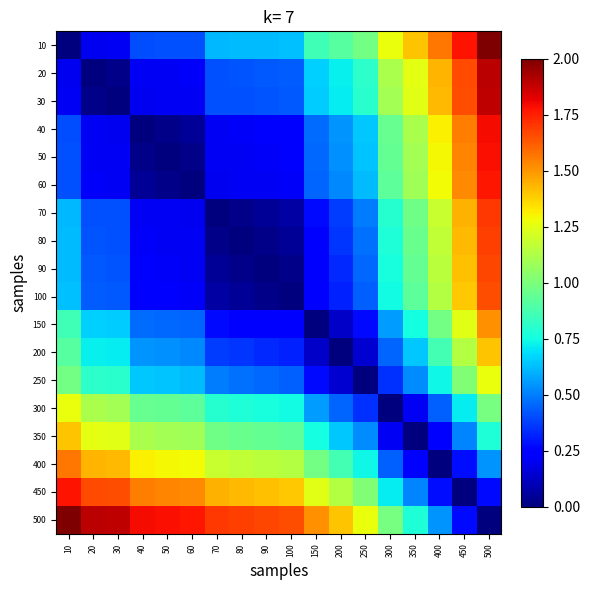

Reading left to right, transcribe all the data shown in this chart.

10: 10=0.0	20=0.2	30=0.2	40=0.4	50=0.4	60=0.4	70=0.6	80=0.6	90=0.6	100=0.6	150=0.9	200=0.9	250=1.0	300=1.3	350=1.4	400=1.6	450=1.8	500=2.0
20: 10=0.2	20=0.0	30=0.0	40=0.2	50=0.2	60=0.2	70=0.4	80=0.4	90=0.4	100=0.4	150=0.7	200=0.7	250=0.8	300=1.1	350=1.3	400=1.4	450=1.7	500=1.9
30: 10=0.2	20=0.0	30=0.0	40=0.2	50=0.2	60=0.2	70=0.4	80=0.4	90=0.4	100=0.4	150=0.7	200=0.7	250=0.8	300=1.1	350=1.2	400=1.4	450=1.7	500=1.9
40: 10=0.4	20=0.2	30=0.2	40=0.0	50=0.0	60=0.0	70=0.2	80=0.2	90=0.2	100=0.2	150=0.5	200=0.5	250=0.6	300=1.0	350=1.1	400=1.3	450=1.6	500=1.8
50: 10=0.4	20=0.2	30=0.2	40=0.0	50=0.0	60=0.0	70=0.2	80=0.2	90=0.2	100=0.2	150=0.5	200=0.5	250=0.6	300=0.9	350=1.1	400=1.3	450=1.5	500=1.8
60: 10=0.4	20=0.2	30=0.2	40=0.0	50=0.0	60=0.0	70=0.2	80=0.2	90=0.2	100=0.2	150=0.4	200=0.5	250=0.6	300=0.9	350=1.1	400=1.3	450=1.5	500=1.8
70: 10=0.6	20=0.4	30=0.4	40=0.2	50=0.2	60=0.2	70=0.0	80=0.0	90=0.0	100=0.1	150=0.3	200=0.4	250=0.5	300=0.8	350=1.0	400=1.2	450=1.4	500=1.7
80: 10=0.6	20=0.4	30=0.4	40=0.2	50=0.2	60=0.2	70=0.0	80=0.0	90=0.0	100=0.0	150=0.3	200=0.4	250=0.5	300=0.8	350=1.0	400=1.2	450=1.4	500=1.7
90: 10=0.6	20=0.4	30=0.4	40=0.2	50=0.2	60=0.2	70=0.0	80=0.0	90=0.0	100=0.0	150=0.2	200=0.3	250=0.5	300=0.8	350=0.9	400=1.2	450=1.4	500=1.7
100: 10=0.6	20=0.4	30=0.4	40=0.2	50=0.2	60=0.2	70=0.1	80=0.0	90=0.0	100=0.0	150=0.2	200=0.3	250=0.4	300=0.7	350=0.9	400=1.1	450=1.4	500=1.7
150: 10=0.9	20=0.7	30=0.7	40=0.5	50=0.5	60=0.4	70=0.3	80=0.3	90=0.2	100=0.2	150=0.0	200=0.1	250=0.3	300=0.6	350=0.8	400=1.0	450=1.2	500=1.5
200: 10=0.9	20=0.7	30=0.7	40=0.5	50=0.5	60=0.5	70=0.4	80=0.4	90=0.3	100=0.3	150=0.1	200=0.0	250=0.1	300=0.5	350=0.6	400=0.9	450=1.1	500=1.4
250: 10=1.0	20=0.8	30=0.8	40=0.6	50=0.6	60=0.6	70=0.5	80=0.5	90=0.5	100=0.4	150=0.3	200=0.1	250=0.0	300=0.3	350=0.5	400=0.7	450=1.0	500=1.3
300: 10=1.3	20=1.1	30=1.1	40=1.0	50=0.9	60=0.9	70=0.8	80=0.8	90=0.8	100=0.7	150=0.6	200=0.5	250=0.3	300=0.0	350=0.2	400=0.4	450=0.7	500=1.0
350: 10=1.4	20=1.3	30=1.2	40=1.1	50=1.1	60=1.1	70=1.0	80=1.0	90=0.9	100=0.9	150=0.8	200=0.6	250=0.5	300=0.2	350=0.0	400=0.2	450=0.5	500=0.8
400: 10=1.6	20=1.4	30=1.4	40=1.3	50=1.3	60=1.3	70=1.2	80=1.2	90=1.2	100=1.1	150=1.0	200=0.9	250=0.7	300=0.4	350=0.2	400=0.0	450=0.3	500=0.5
450: 10=1.8	20=1.7	30=1.7	40=1.6	50=1.5	60=1.5	70=1.4	80=1.4	90=1.4	100=1.4	150=1.2	200=1.1	250=1.0	300=0.7	350=0.5	400=0.3	450=0.0	500=0.3
500: 10=2.0	20=1.9	30=1.9	40=1.8	50=1.8	60=1.8	70=1.7	80=1.7	90=1.7	100=1.7	150=1.5	200=1.4	250=1.3	300=1.0	350=0.8	400=0.5	450=0.3	500=0.0